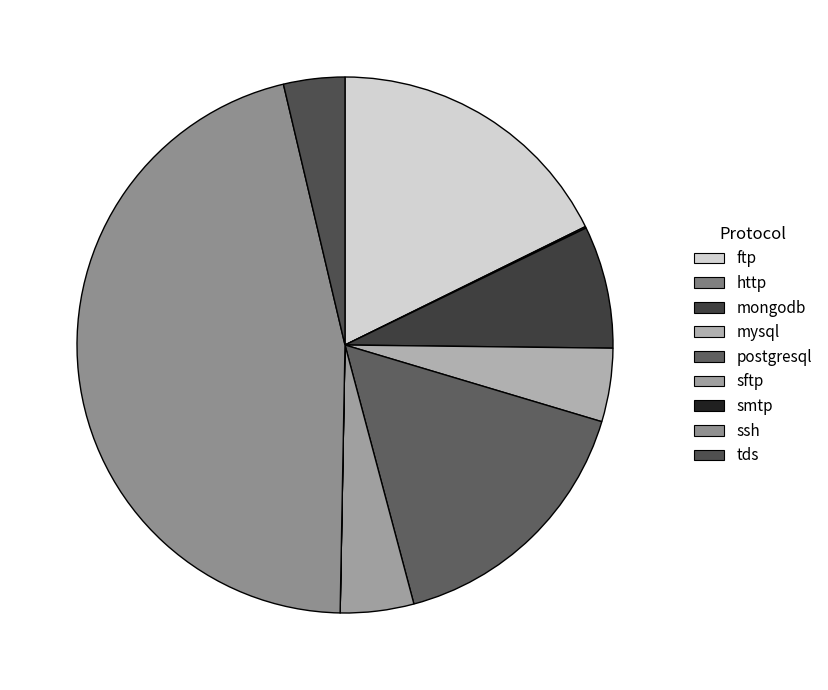

To the nearest percent, what is the difference between the largest and smallest slice percentages?

46%